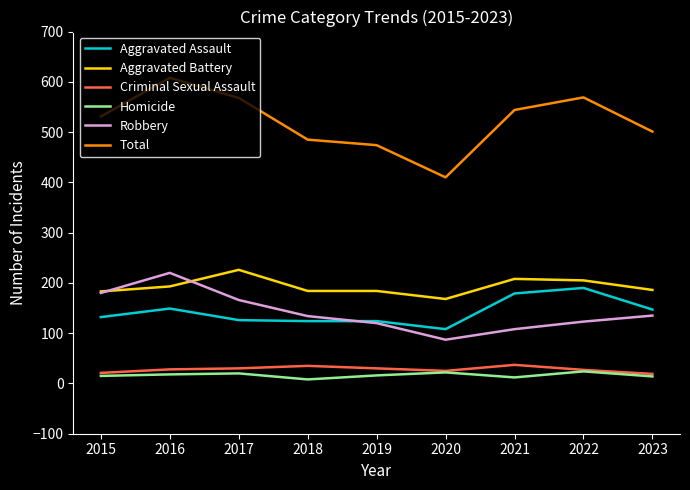

At which category is the sum across all series the highest?

2016